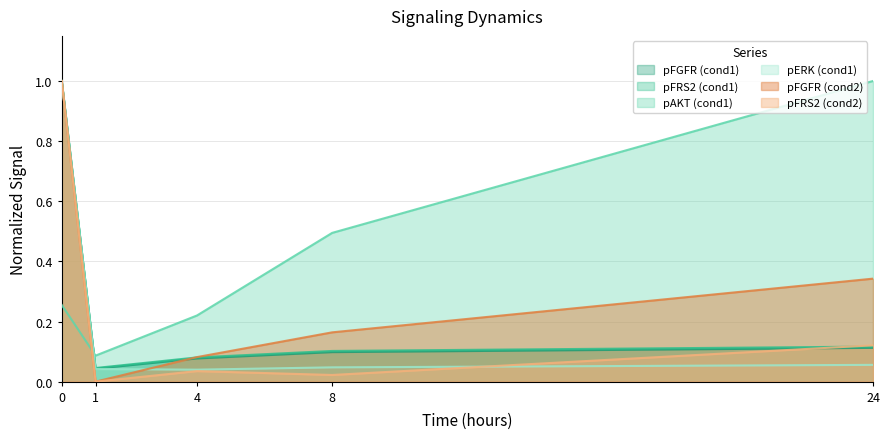

Read the pFGFR (cond2) value at 8.

0.2